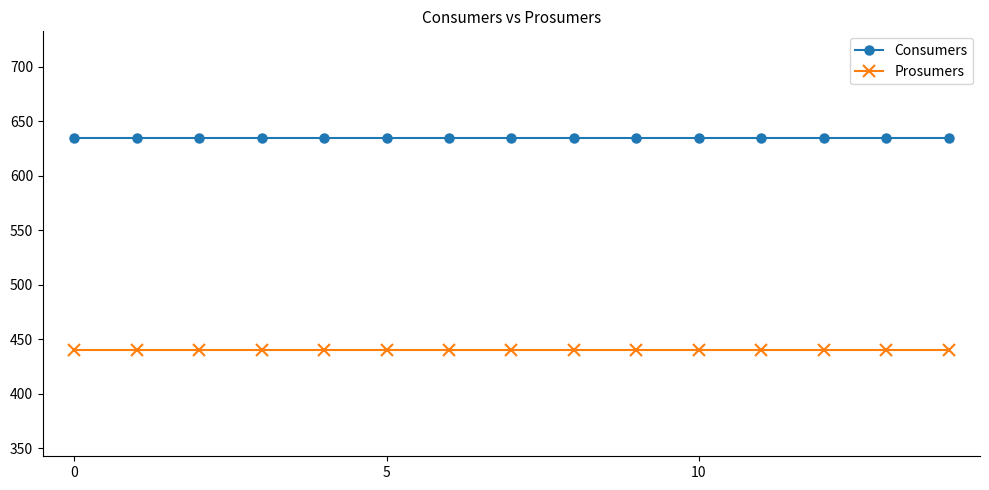

What is the smallest value displayed?

440